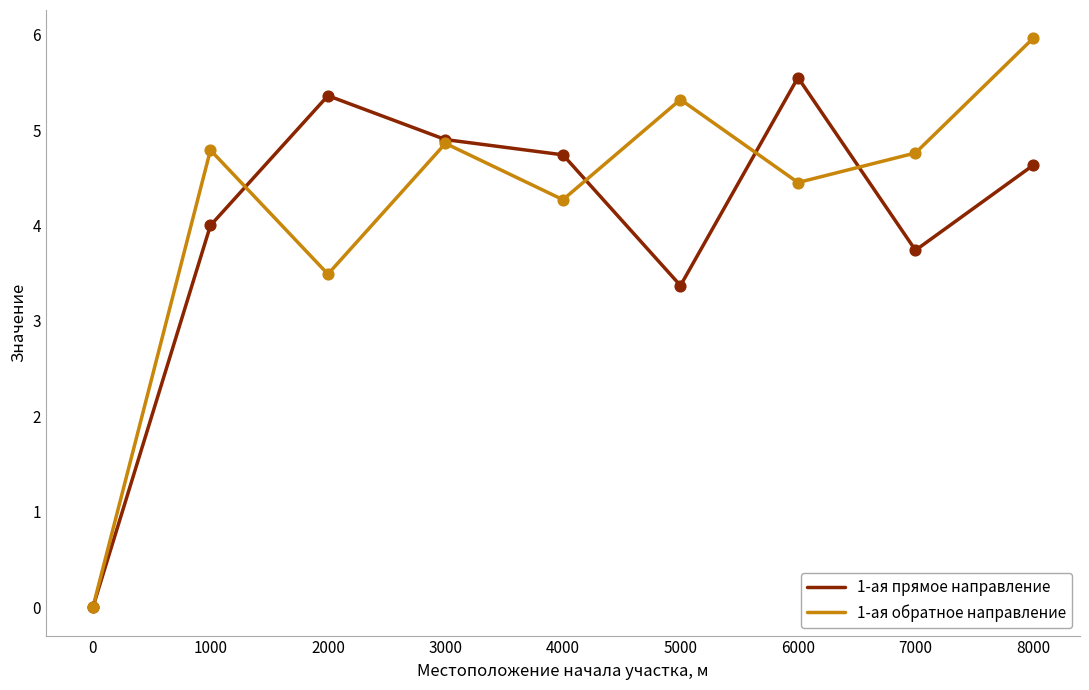

What is the spread (max minus min) of values at 8000?

1.3